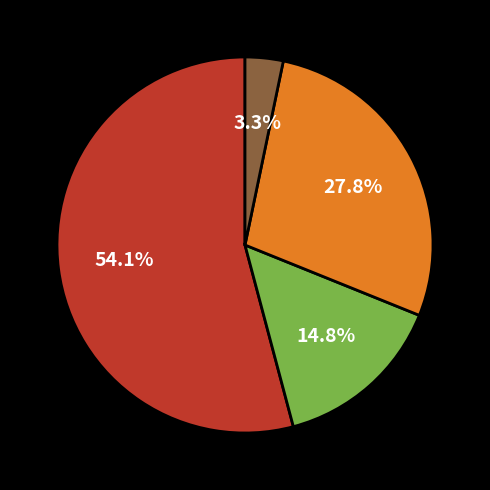

To the nearest percent, what is the average slice percentage?

25%